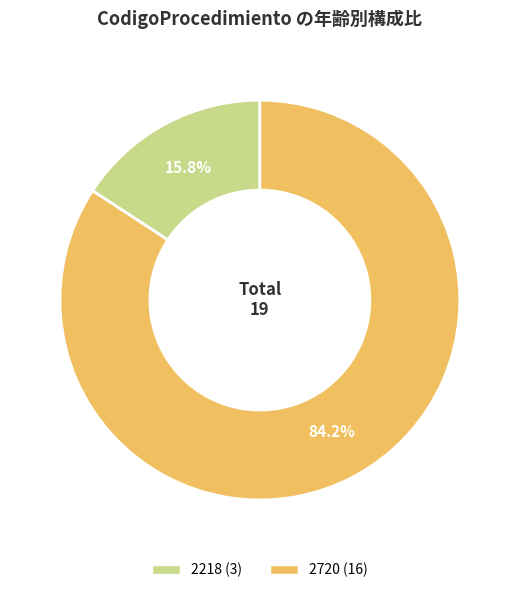

Approximately how many times larger is the value at 2218 compared to 2720?

0.2